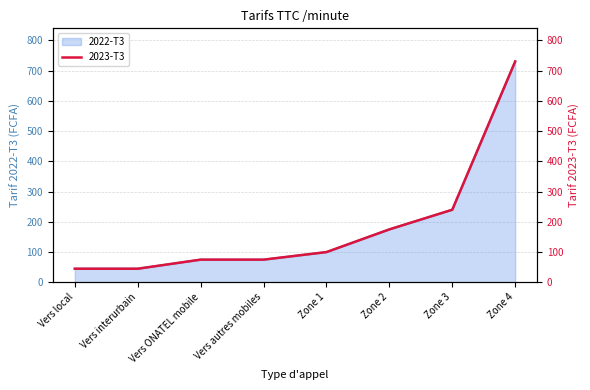

Does the chart display data point markers on the line(s)?

No